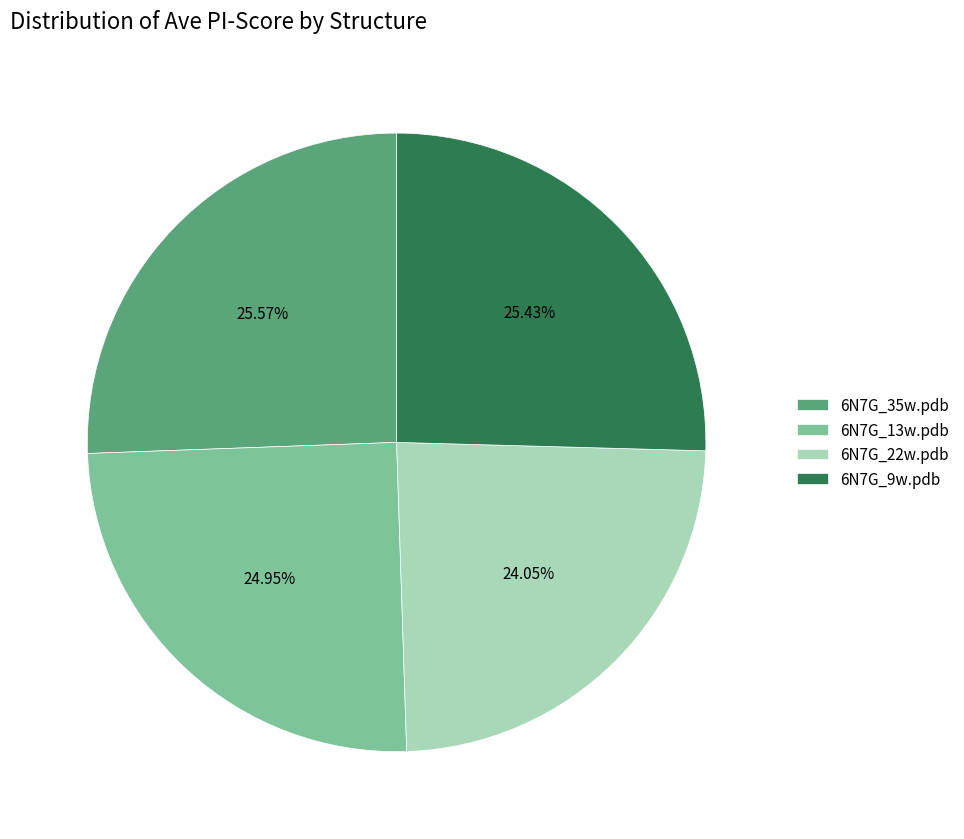

What percentage is NOT represented by 6N7G_35w.pdb?

74.4%